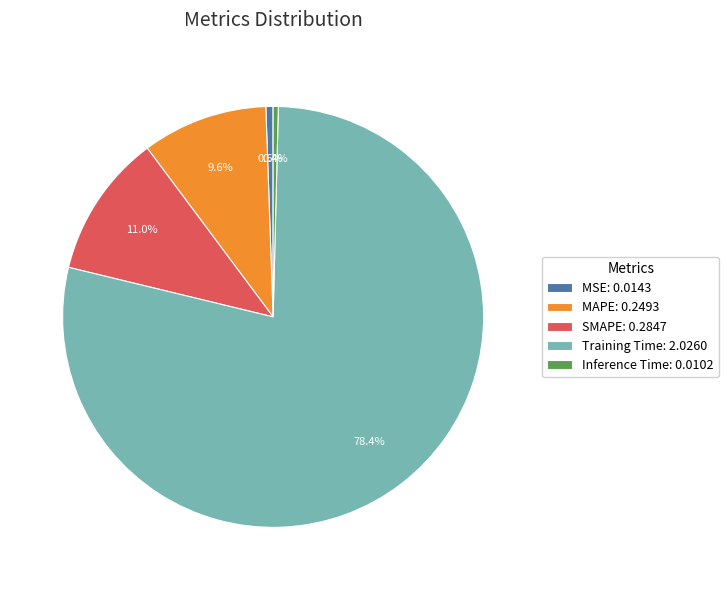

To the nearest percent, what is the average slice percentage?

20%